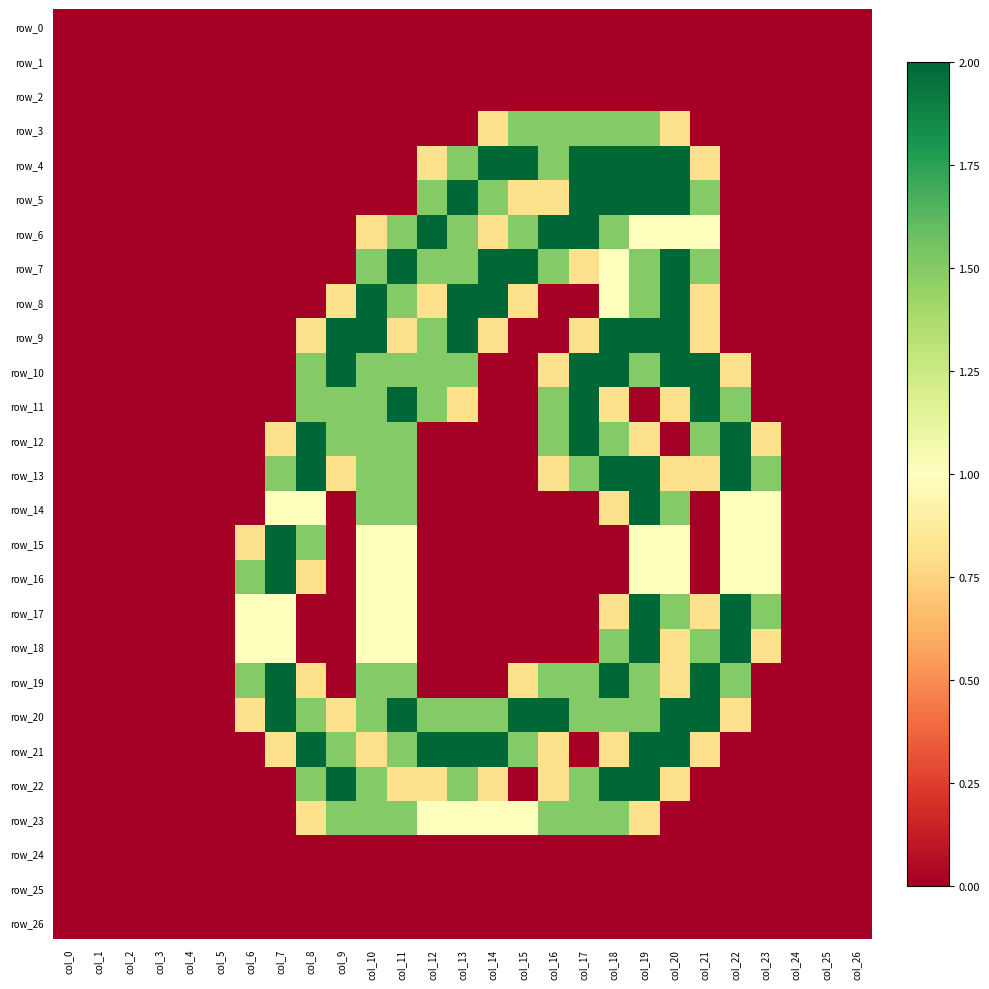

At which category is the sum across all series the highest?

col_19